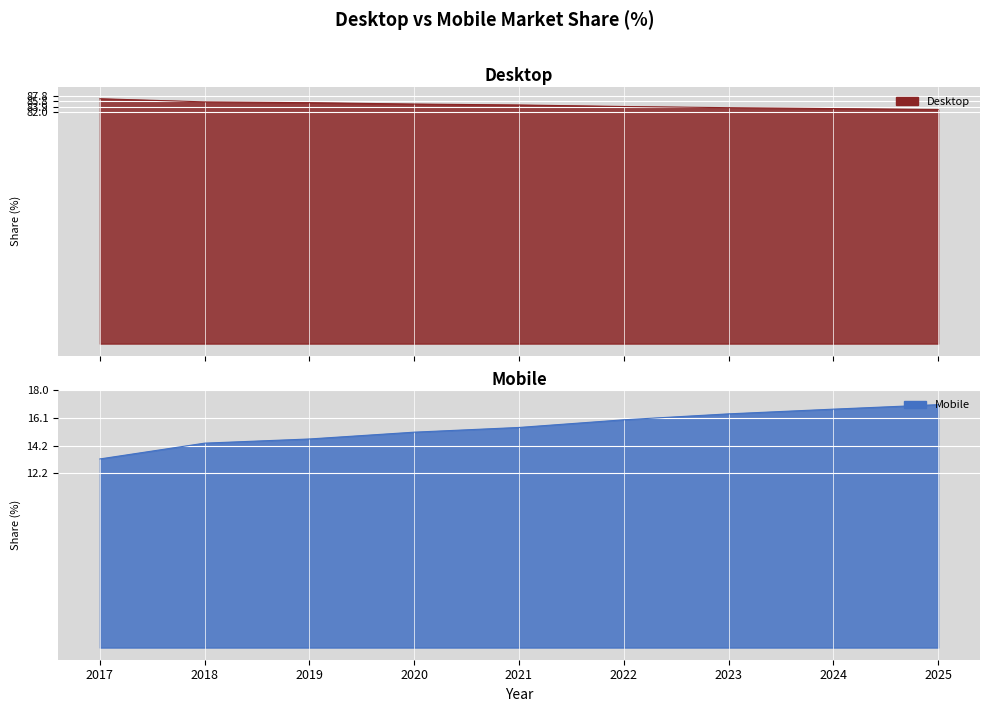

Which series has the widest spread of values?

Mobile